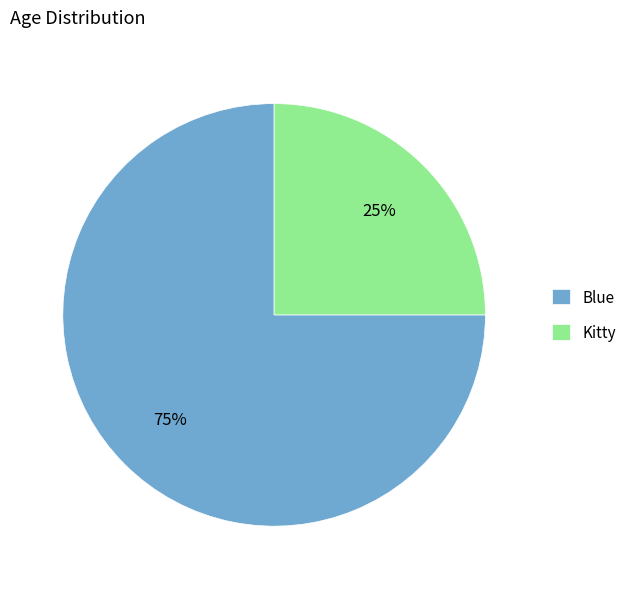

Do Kitty and Blue together represent more than half of the pie?

Yes